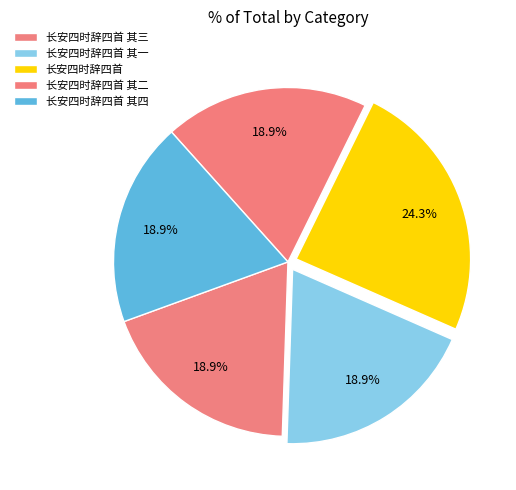

To the nearest percent, what is the combined percentage of 长安四时辞四首 其一 and 长安四时辞四首 其三?

38%